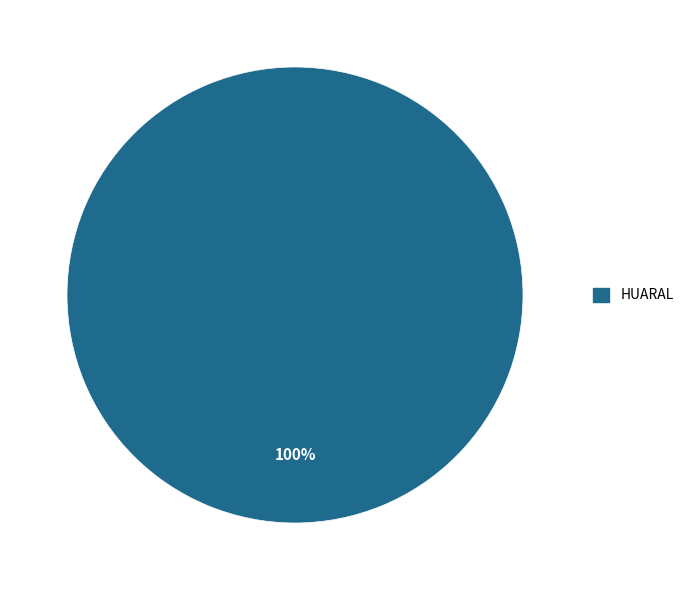

What percentage is the HUARAL slice, to the nearest percent?

100%